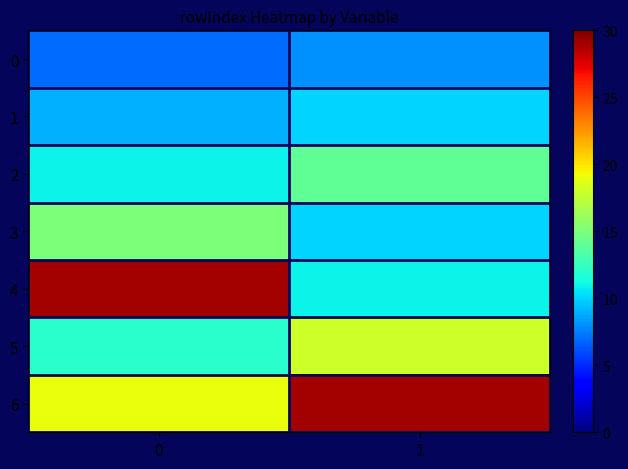

Count the number of categories in the chart.

2